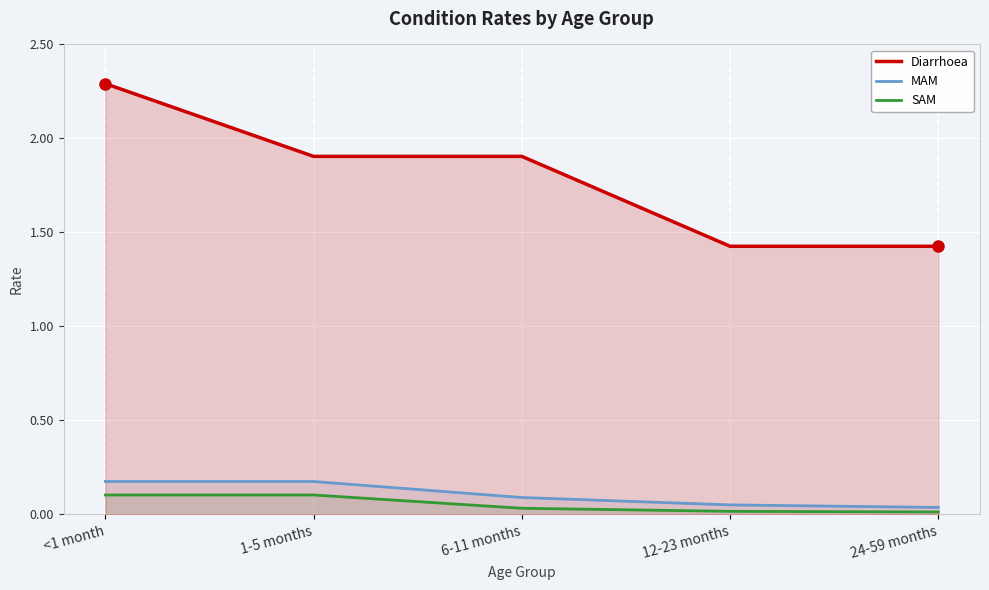

Rank the series at <1 month from highest to lowest value.

Diarrhoea, MAM, SAM